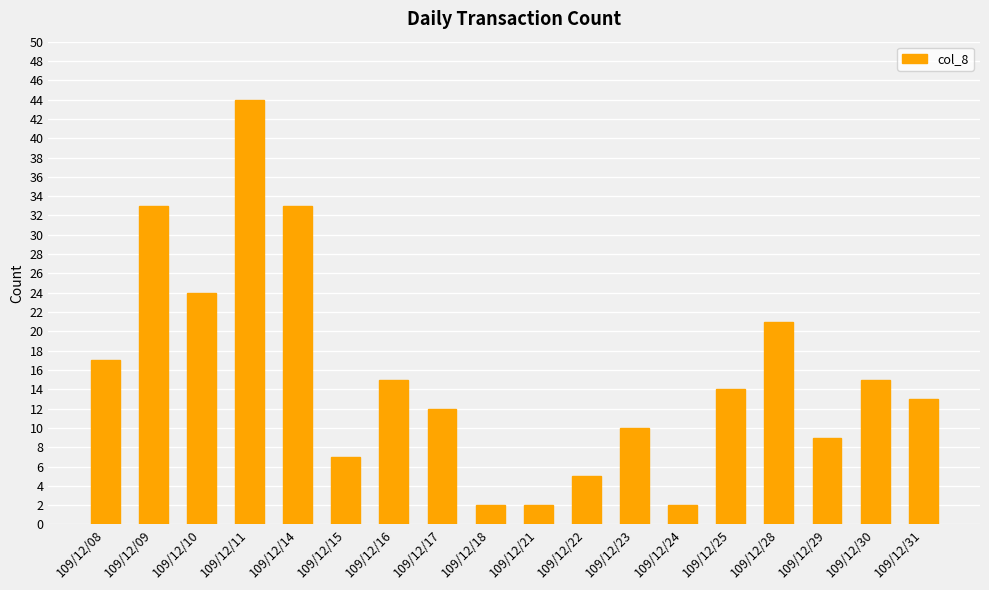

True or false: the data shows 13 at 109/12/29.

False